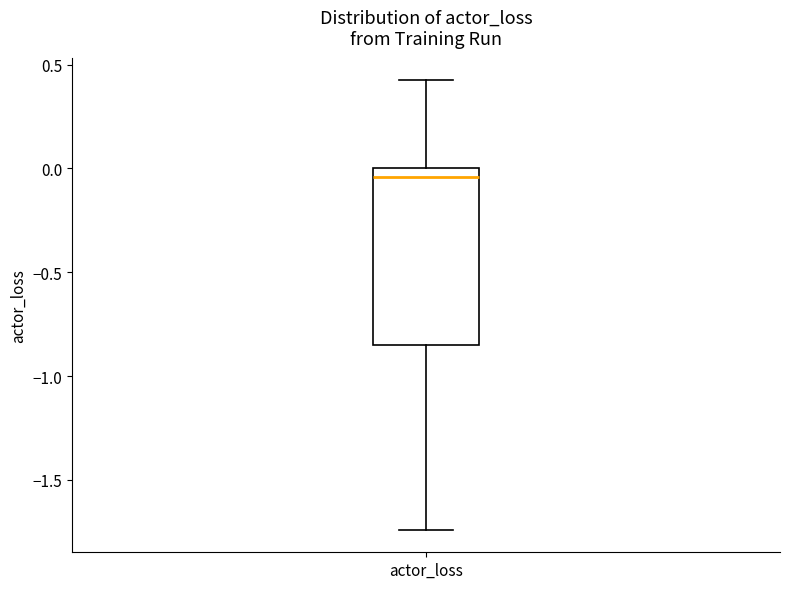

Where is the lower edge of the box for actor_loss on the y-axis? The values are not printed on the chart, so give them approximately, as read against the axis.

-0.85